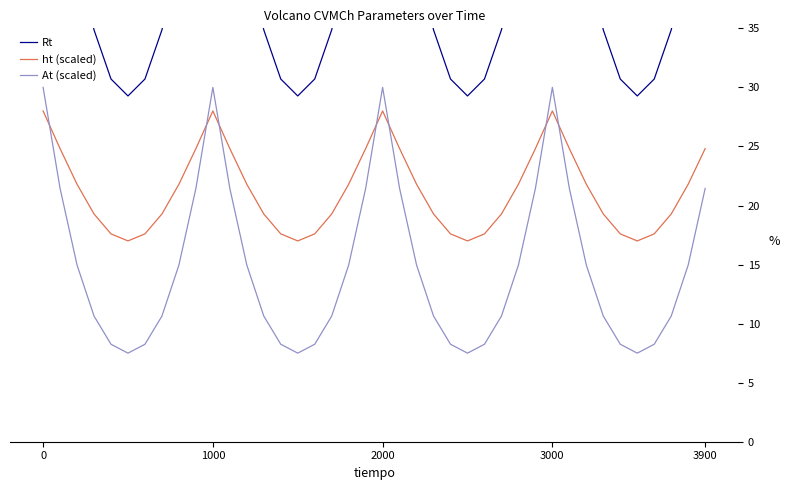

Which series ends up on top after the final intersection of ht (scaled) and At (scaled)?

ht (scaled)